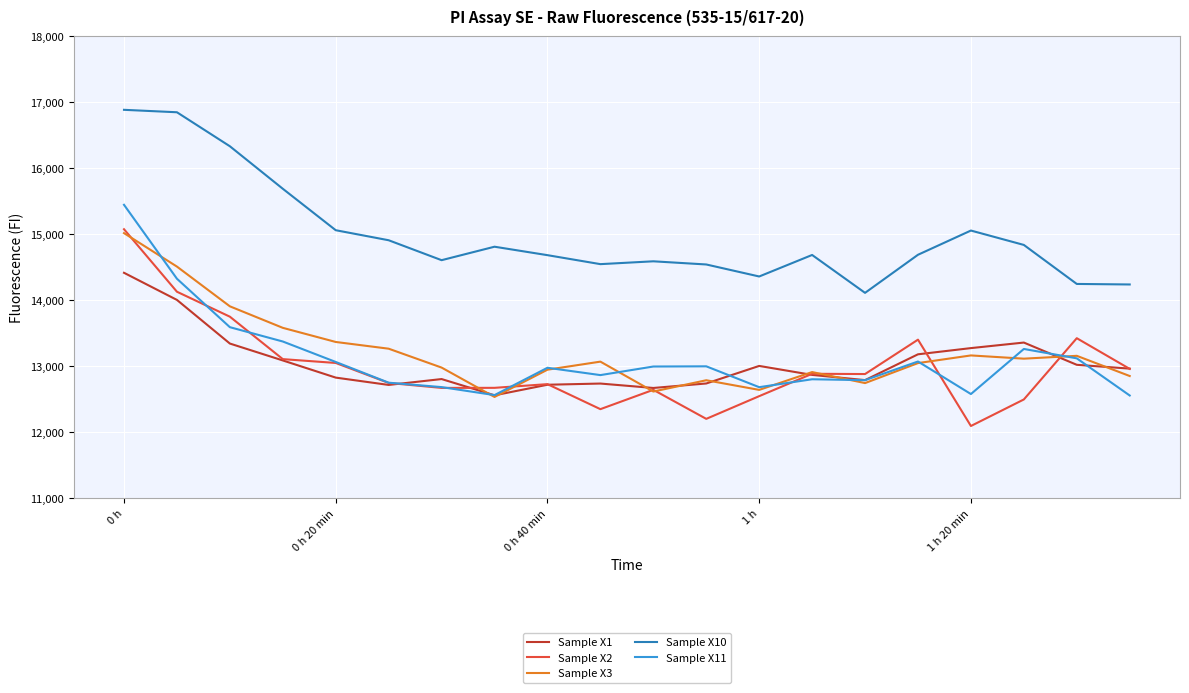

Which series has the largest total across all categories?

Sample X10